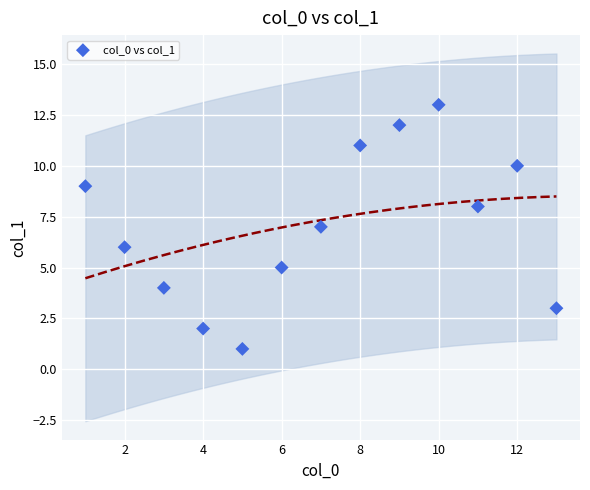

What is the range of X values (max minus min)?

12